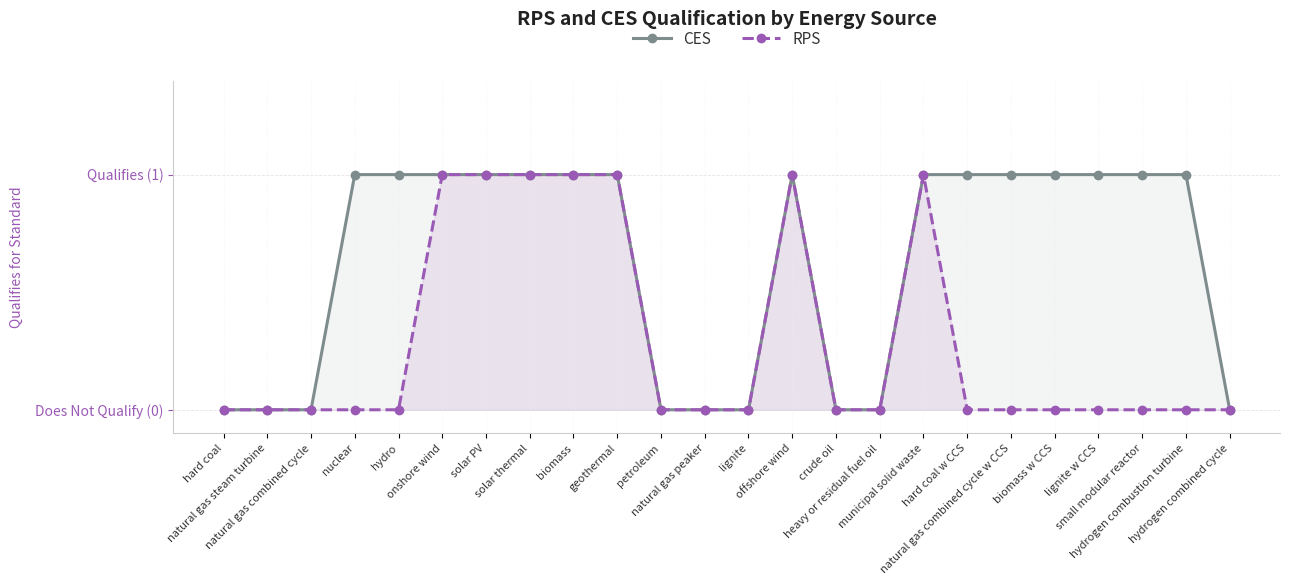

Count the CES values in the range 0 to 1.

24